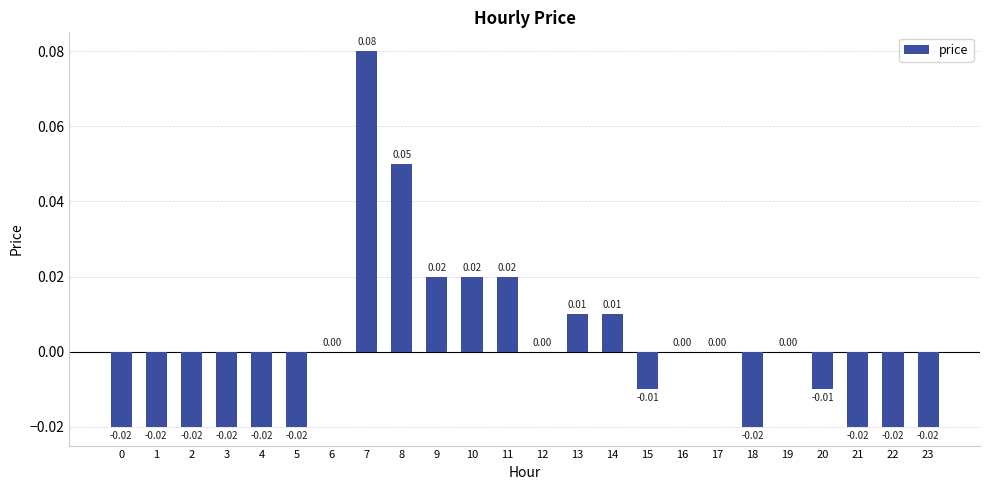

Are the bars grouped side by side (vs. stacked)?

No